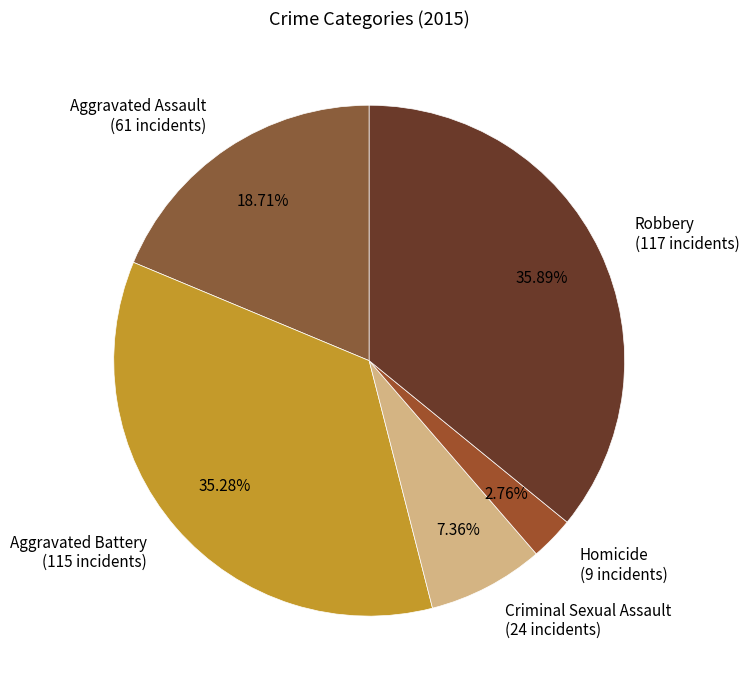

What percentage do Criminal Sexual Assault and Homicide together represent?

10.1%